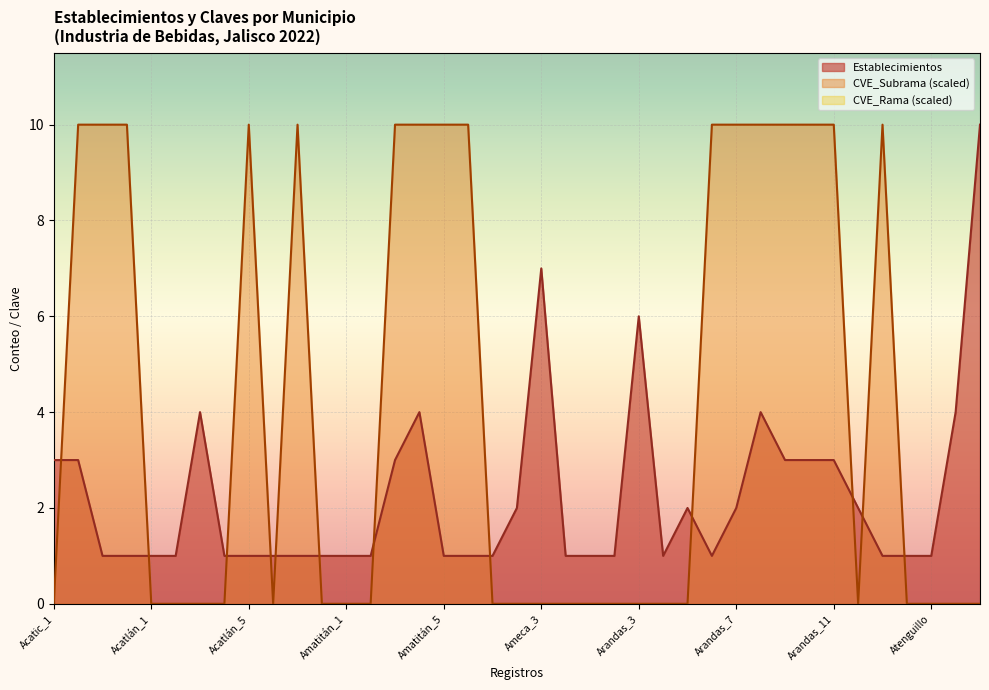

Which series ends up on top after the final intersection of Establecimientos and CVE_Subrama?

Establecimientos